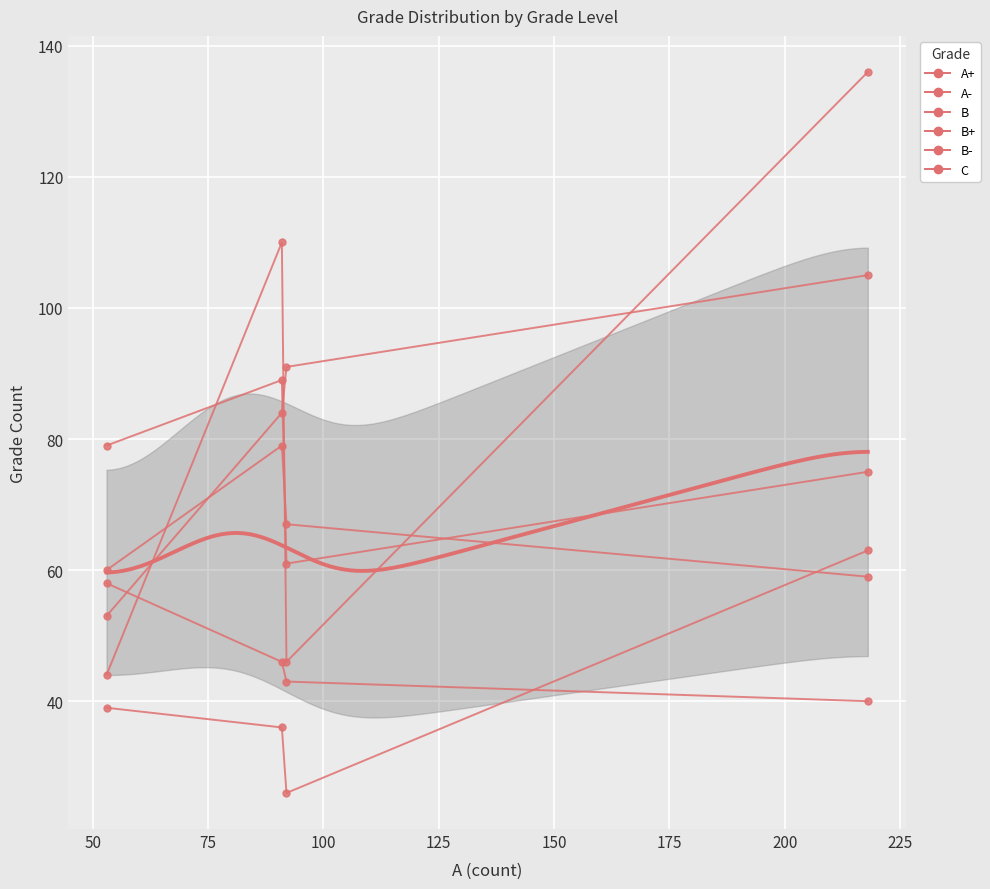

How many values in the B+ series exceed 39?

1